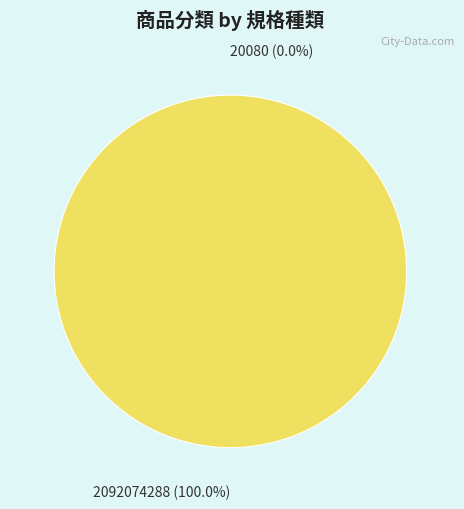

Which slice is the largest?

2092074288